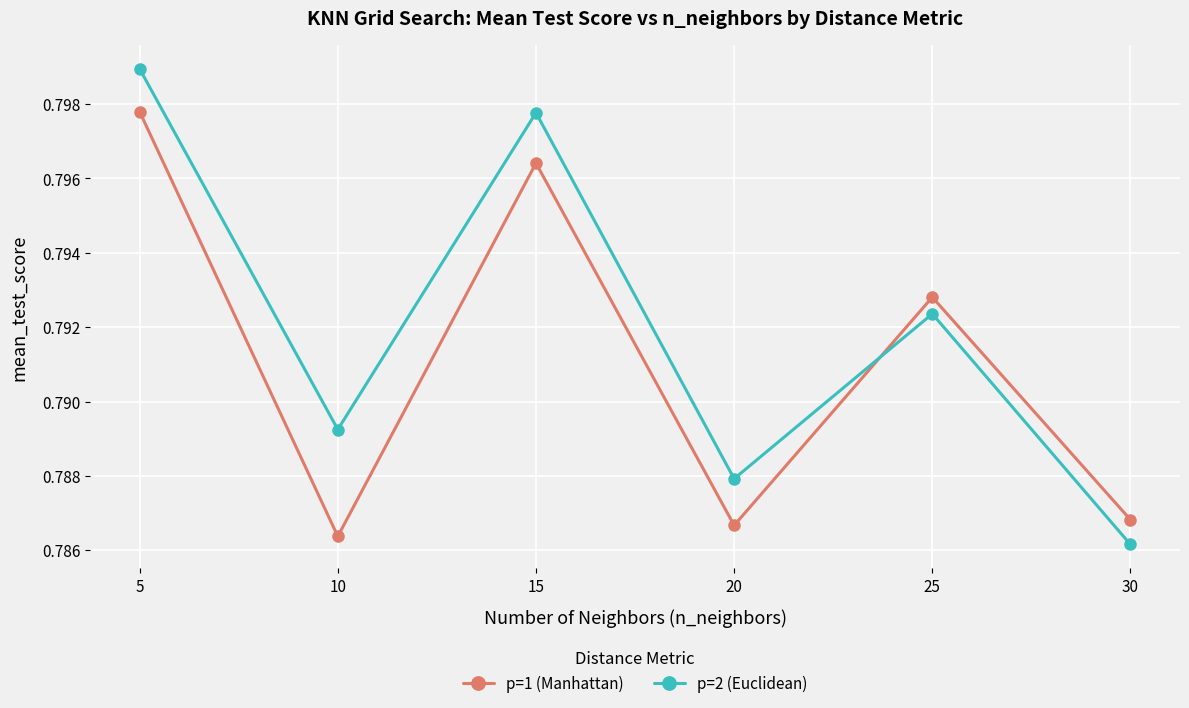

Which series has the widest spread of values?

p=2 (Euclidean)